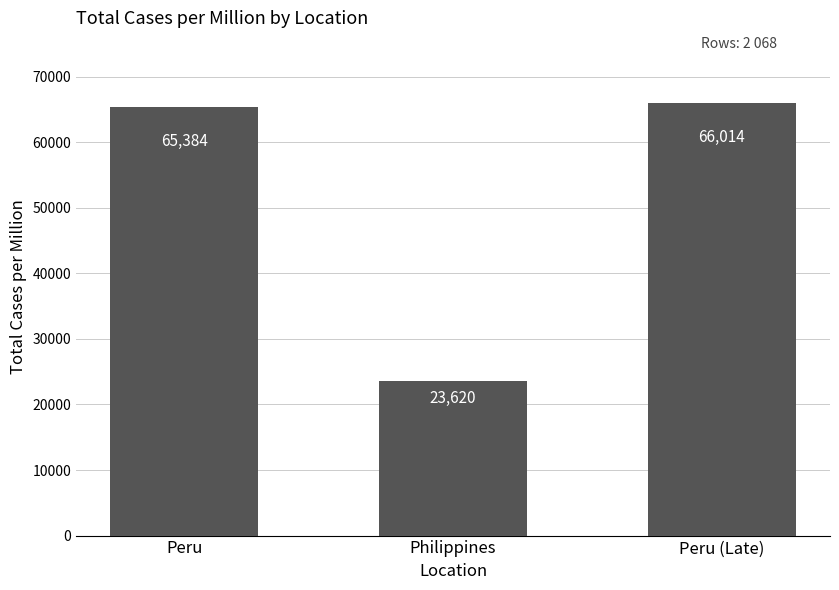

Which has a higher value, Philippines or Peru (Late)?

Peru (Late)